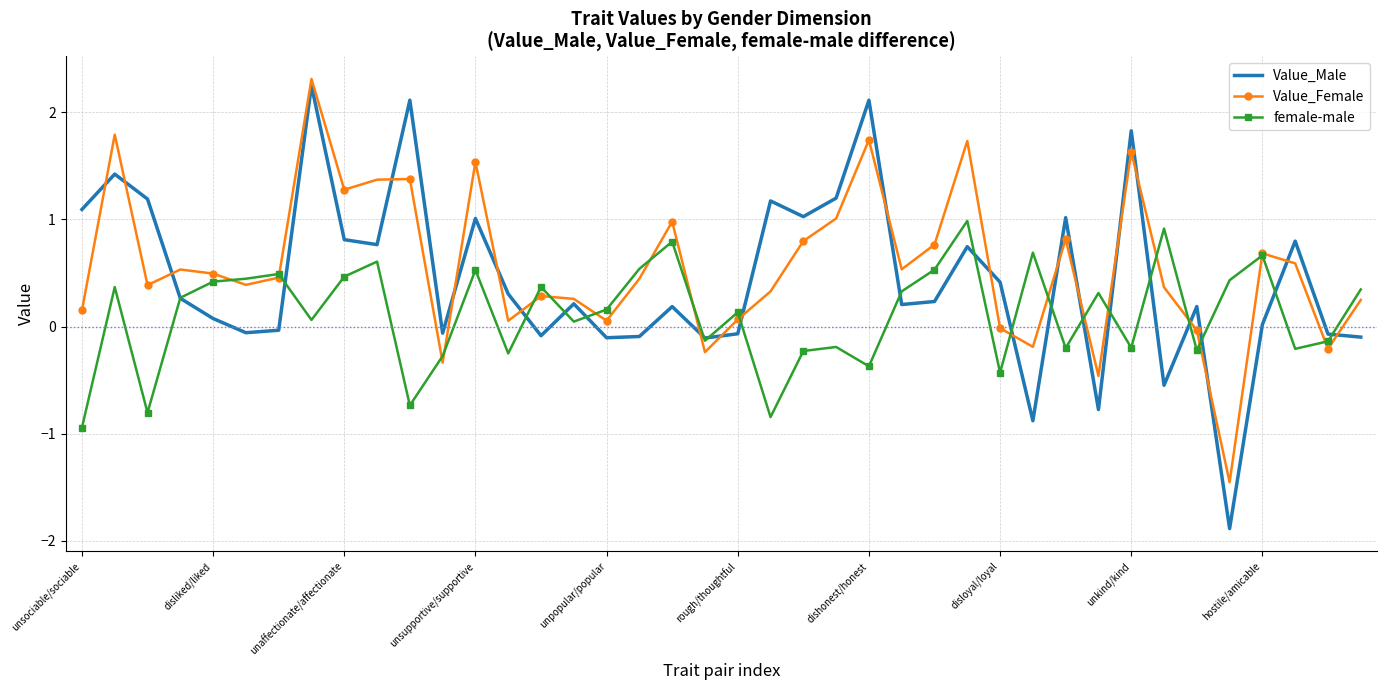

True or false: Value_Male and Value_Female intersect in this chart.

True